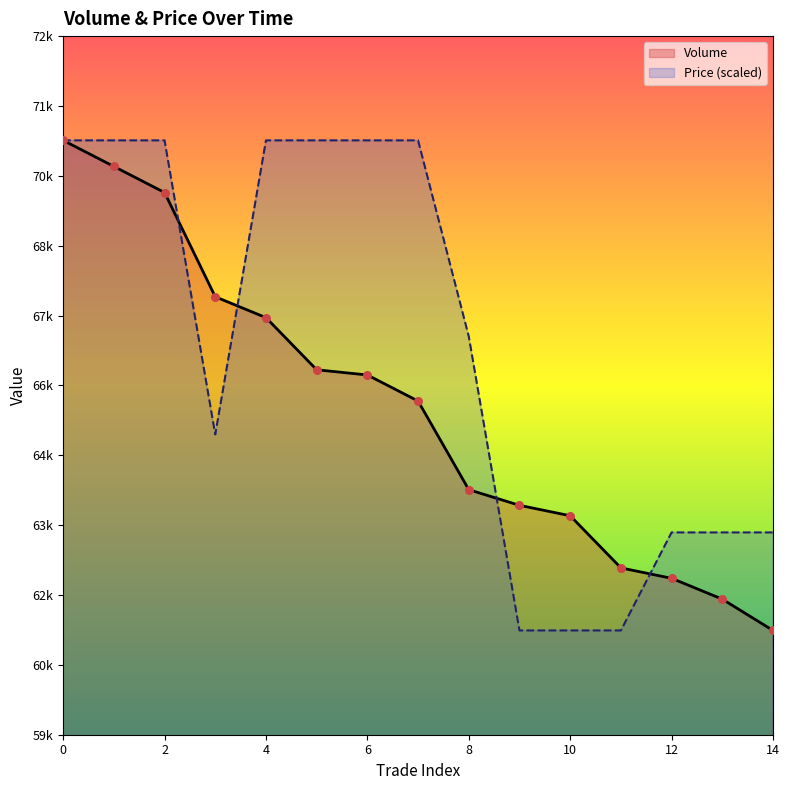

Which series has the largest total across all categories?

Price (scaled)